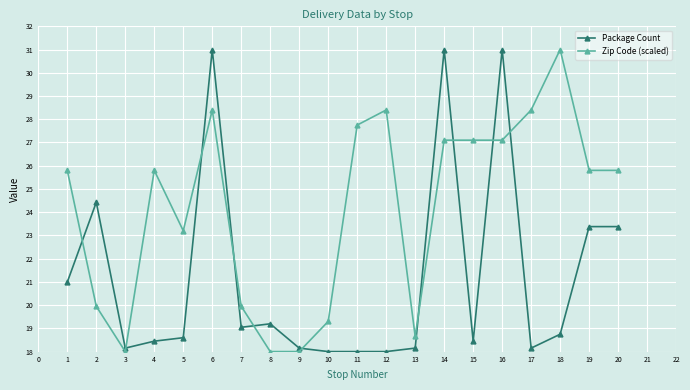

List the series in order of their overall mean, highest first.

Zip Code (scaled), Package Count